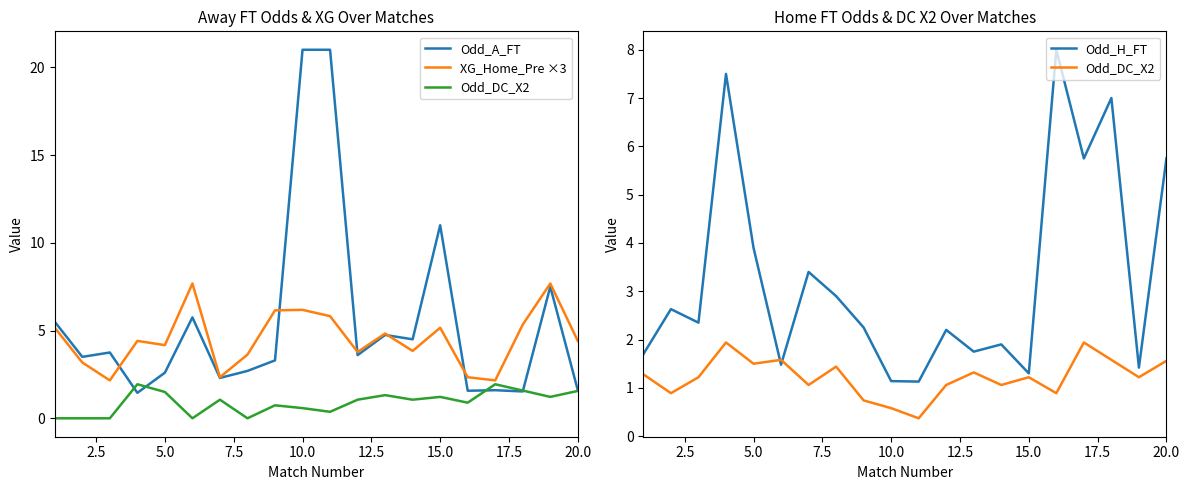

True or false: Odd_H_FT has a value of 0.5 at 15.0.

False